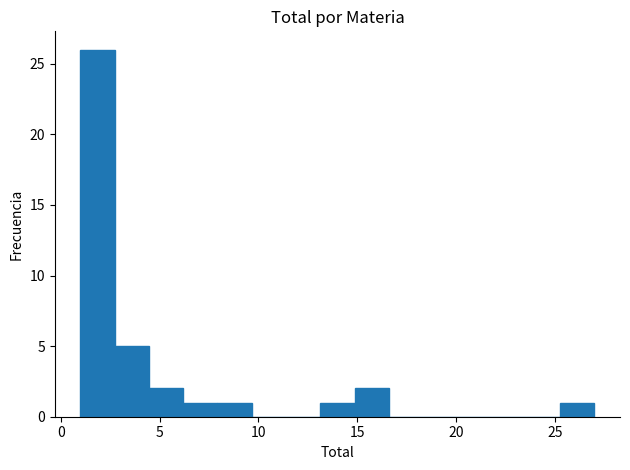

Around what value on the x-axis is the tallest bar? Give the approximate position of its centre, as read against the axis.

2.0